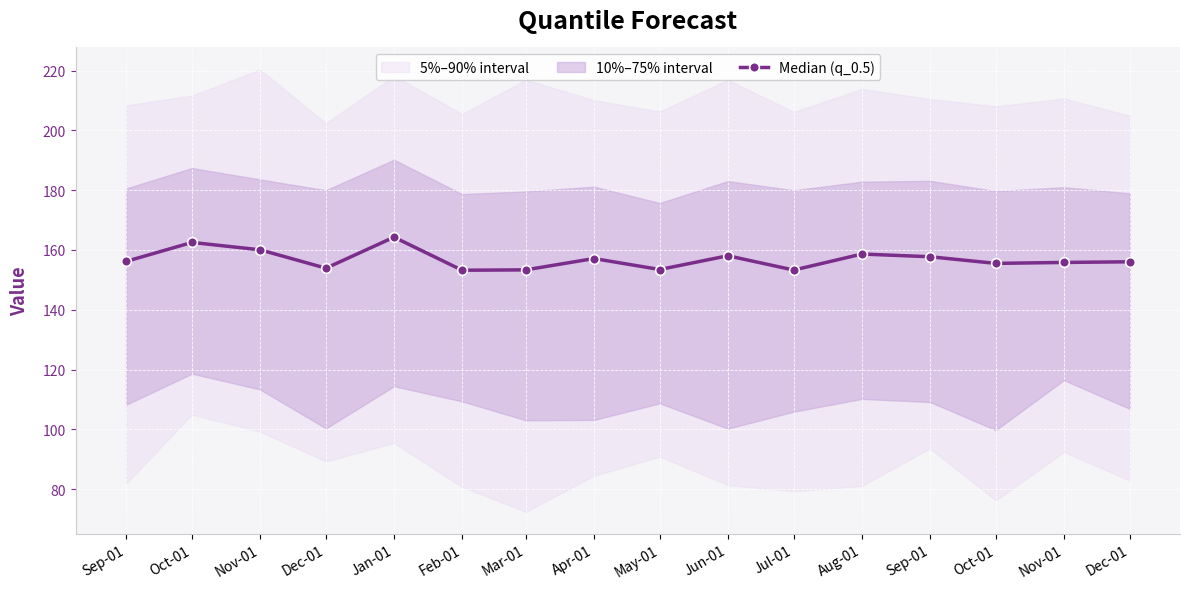

What is the minimum value shown in the chart?

153.2